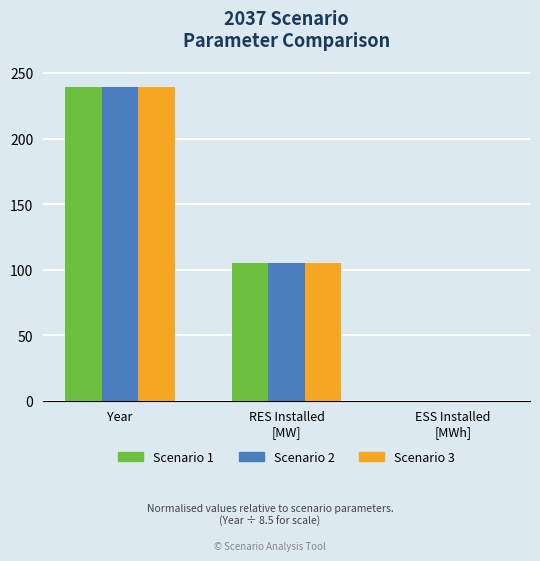

The value of Scenario 2 at Year is 393.1. True or false?

False